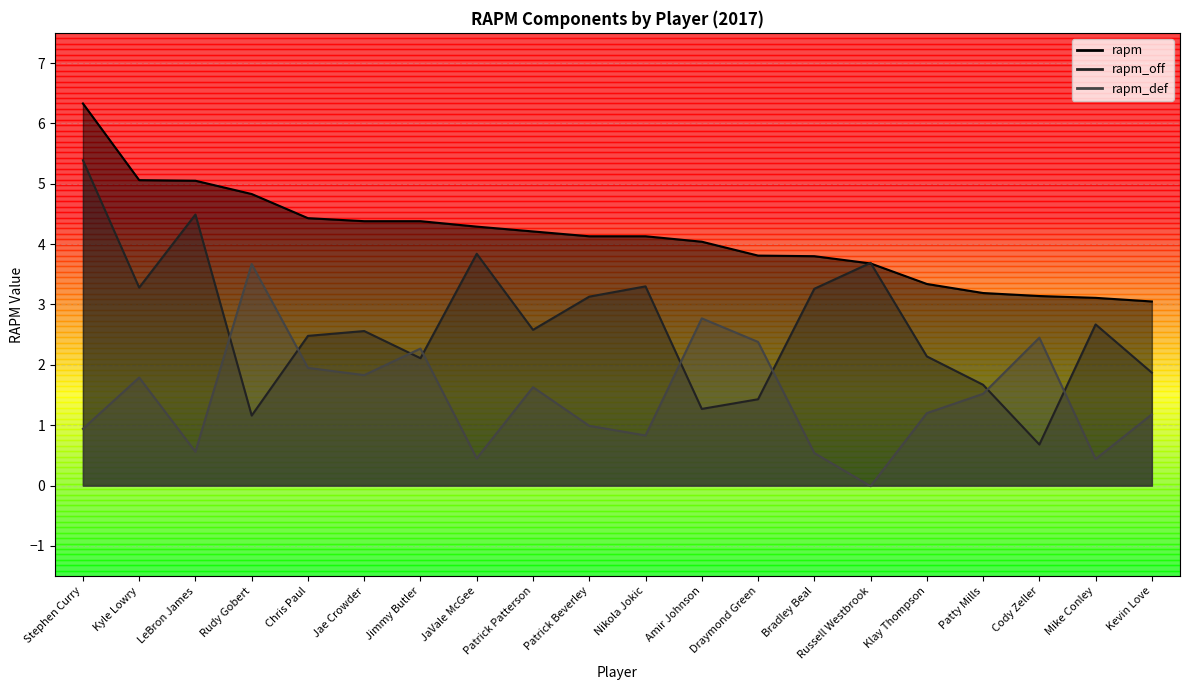

Reading left to right, list all the values displayed in this chart.

rapm: Stephen Curry=6.3	Kyle Lowry=5.1	LeBron James=5.0	Rudy Gobert=4.8	Chris Paul=4.4	Jae Crowder=4.4	Jimmy Butler=4.4	JaVale McGee=4.3	Patrick Patterson=4.2	Patrick Beverley=4.1	Nikola Jokic=4.1	Amir Johnson=4.0	Draymond Green=3.8	Bradley Beal=3.8	Russell Westbrook=3.7	Klay Thompson=3.3	Patty Mills=3.2	Cody Zeller=3.1	Mike Conley=3.1	Kevin Love=3.0
rapm_off: Stephen Curry=5.4	Kyle Lowry=3.3	LeBron James=4.5	Rudy Gobert=1.2	Chris Paul=2.5	Jae Crowder=2.6	Jimmy Butler=2.1	JaVale McGee=3.8	Patrick Patterson=2.6	Patrick Beverley=3.1	Nikola Jokic=3.3	Amir Johnson=1.3	Draymond Green=1.4	Bradley Beal=3.3	Russell Westbrook=3.7	Klay Thompson=2.1	Patty Mills=1.7	Cody Zeller=0.7	Mike Conley=2.7	Kevin Love=1.9
rapm_def: Stephen Curry=0.9	Kyle Lowry=1.8	LeBron James=0.6	Rudy Gobert=3.7	Chris Paul=1.9	Jae Crowder=1.8	Jimmy Butler=2.3	JaVale McGee=0.5	Patrick Patterson=1.6	Patrick Beverley=1.0	Nikola Jokic=0.8	Amir Johnson=2.8	Draymond Green=2.4	Bradley Beal=0.5	Russell Westbrook=-0.0	Klay Thompson=1.2	Patty Mills=1.5	Cody Zeller=2.5	Mike Conley=0.4	Kevin Love=1.2